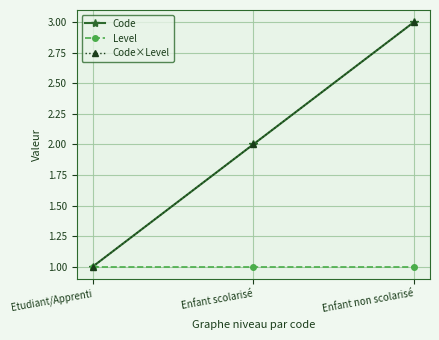

Does the chart have visible grid lines?

Yes